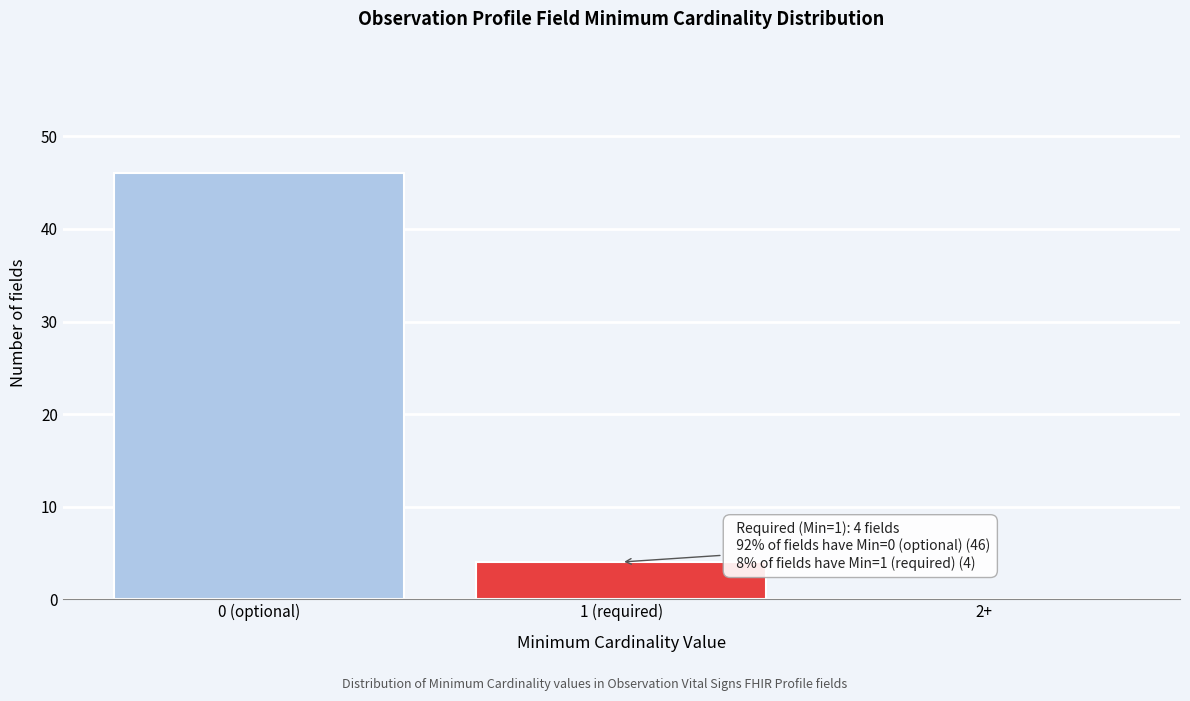

Reading right to left, list all the values displayed in this chart.

2+=0	1 (required)=4	0 (optional)=46